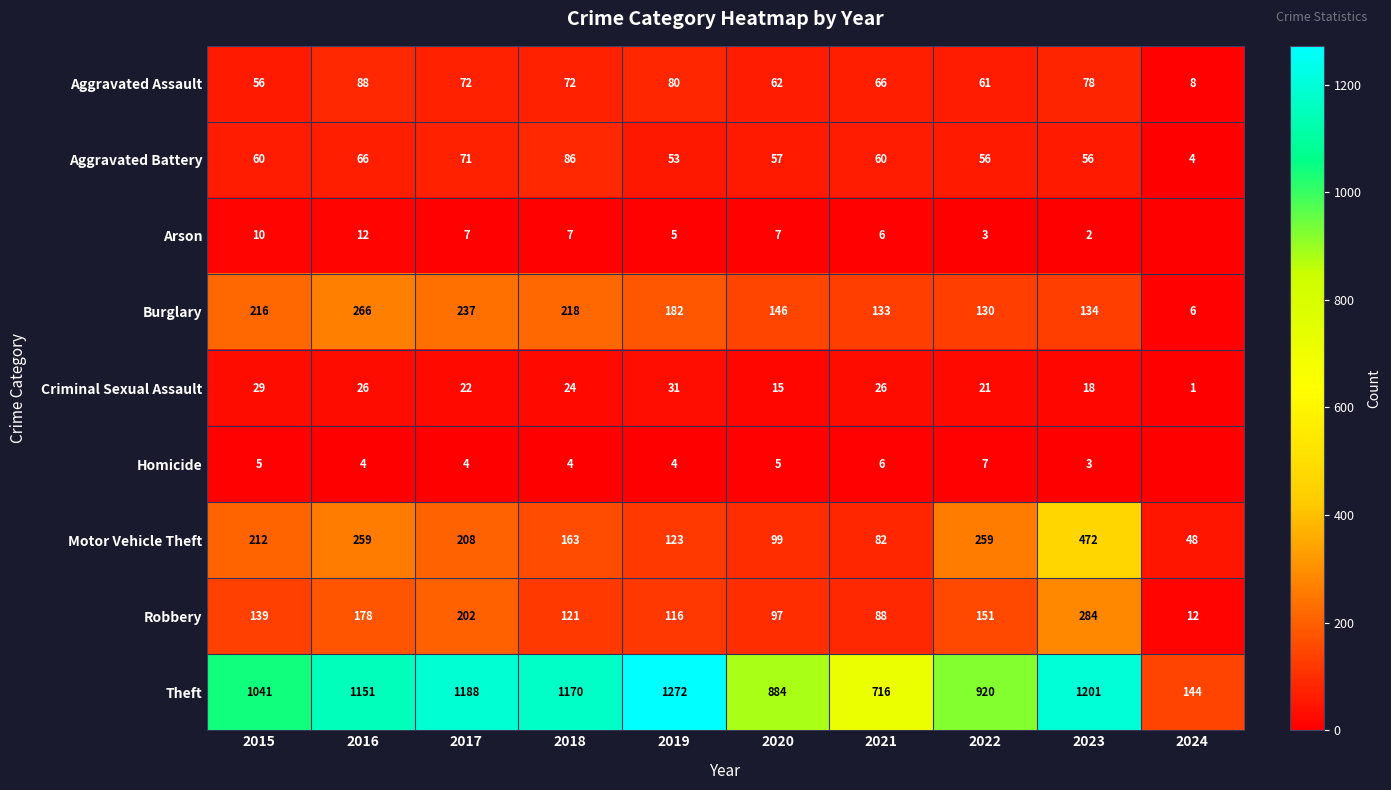

The Aggravated Assault series shows 35 at 2021. True or false?

False